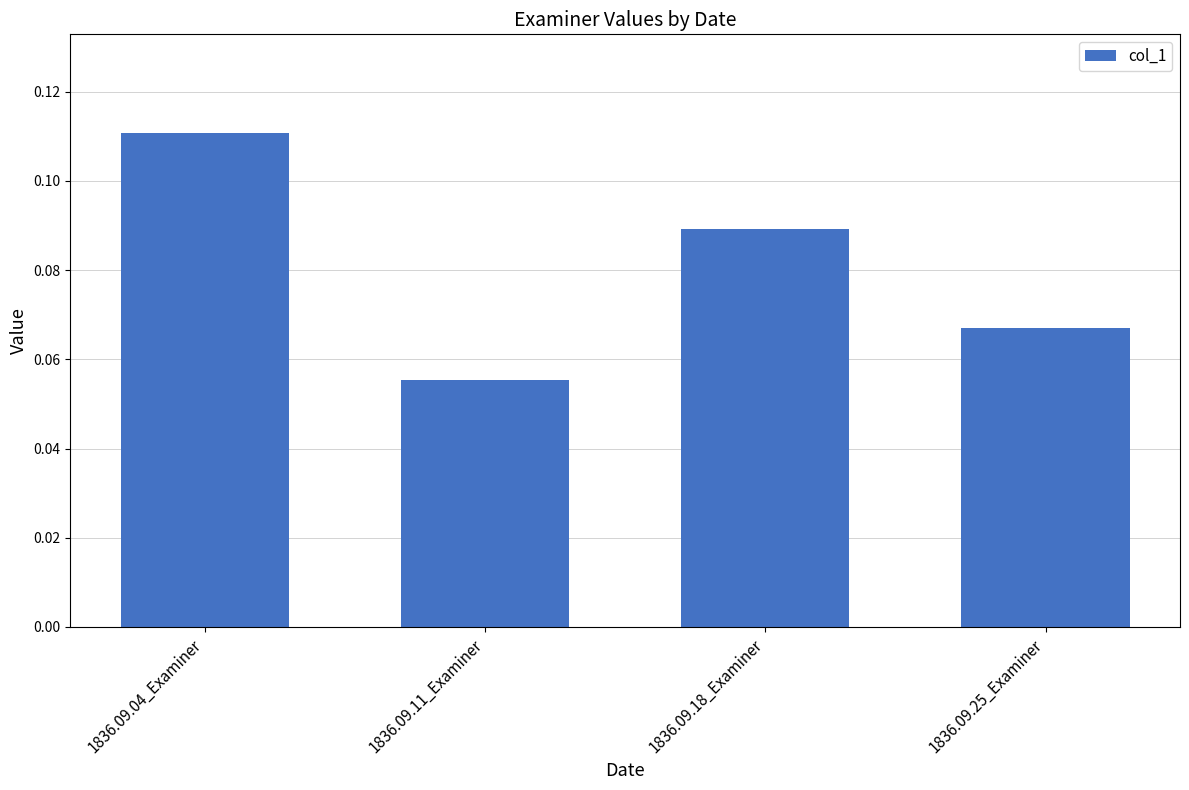

Between 1836.09.04_Examiner and 1836.09.18_Examiner, which is larger?

1836.09.04_Examiner